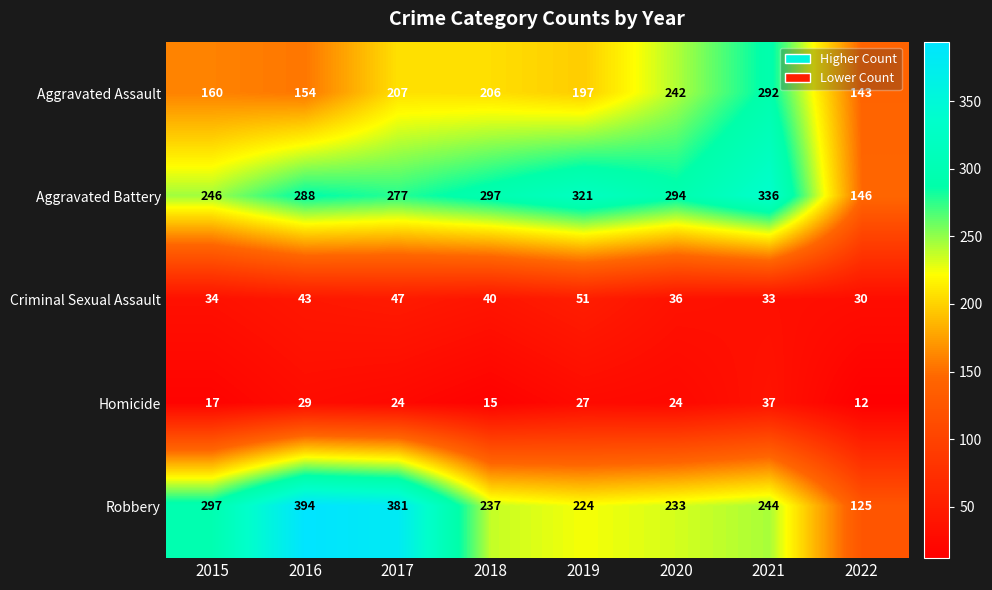

At which label is Aggravated Assault closest to 217?

2017